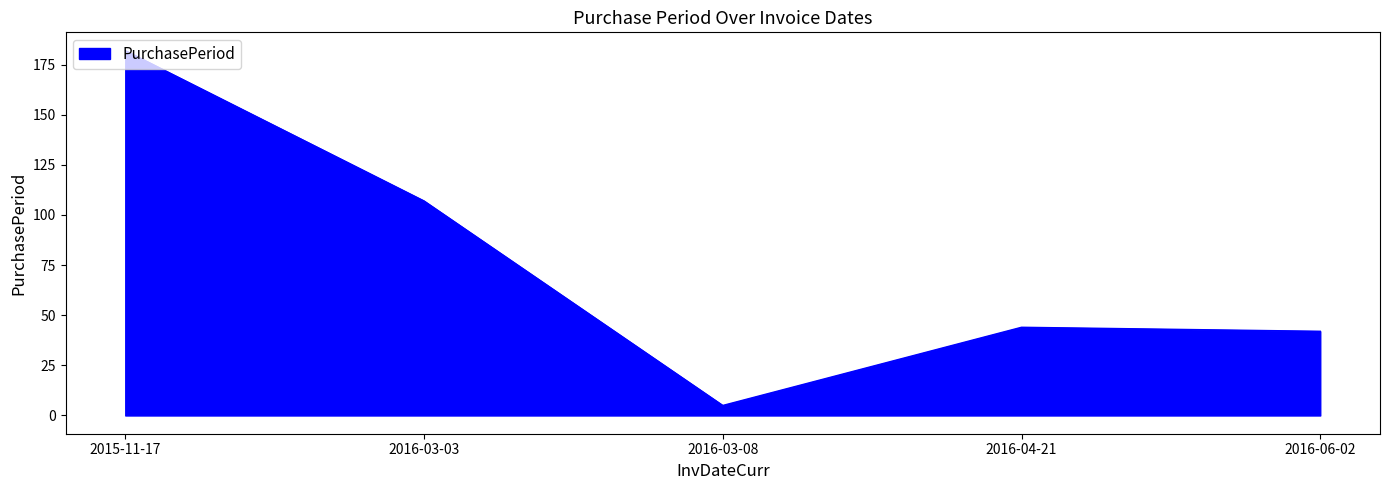

What is the change in value from 2015-11-17 to 2016-06-02?

-140